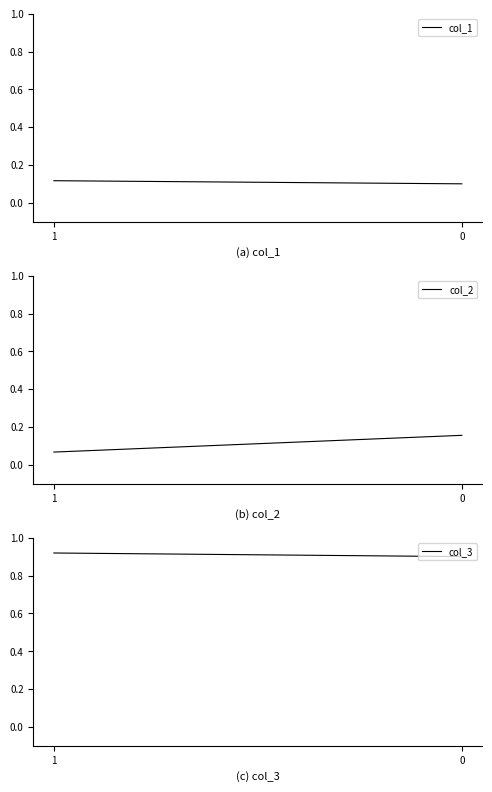

What is the maximum value for col_1?

0.1